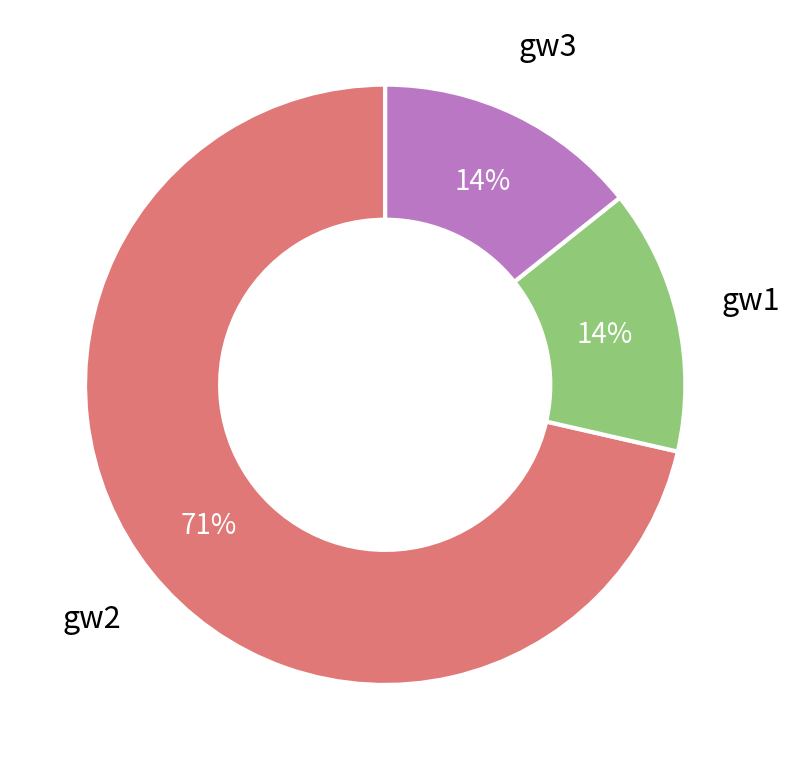

To the nearest percent, what is the difference between the gw1 and gw3 slice percentages?

0%